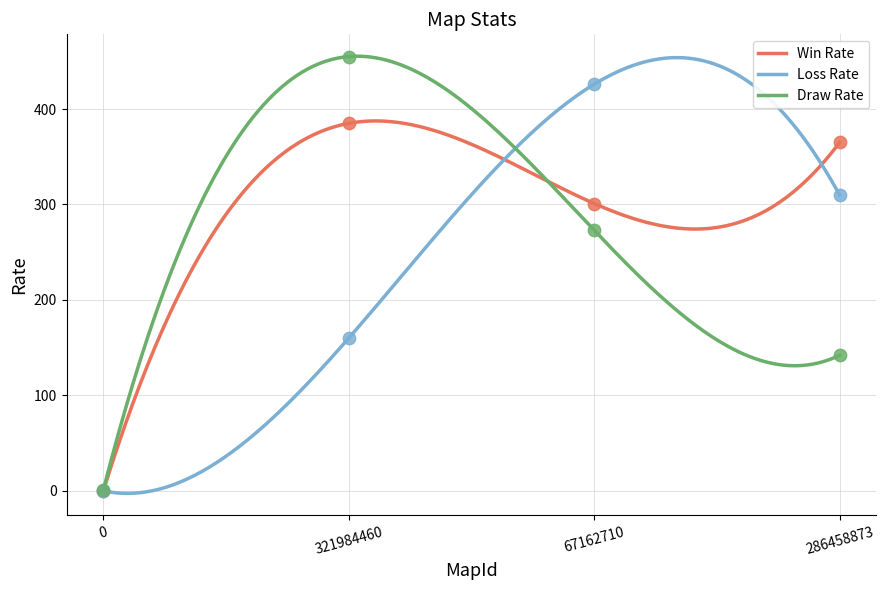

Which series contains the highest Y value?

Draw Rate